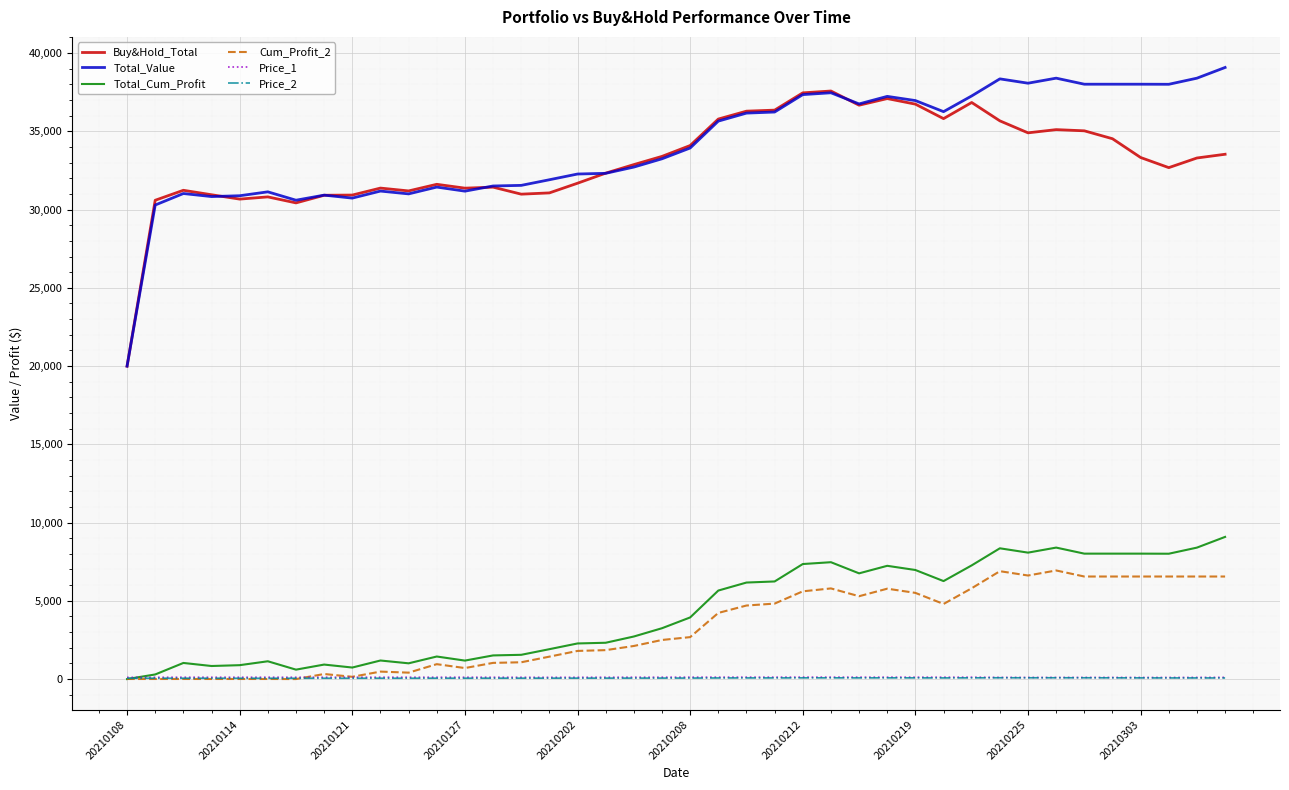

What is the maximum value for Total_Cum_Profit?

9080.5